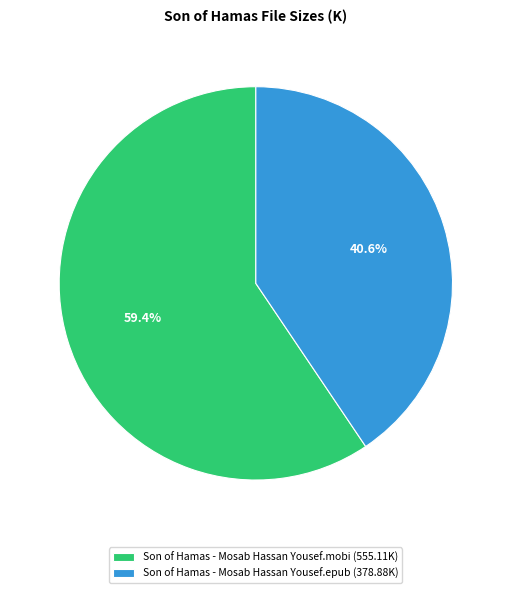

What is the ratio of the value at Son of Hamas - Mosab Hassan Yousef.epub to the value at Son of Hamas - Mosab Hassan Yousef.mobi?

0.7